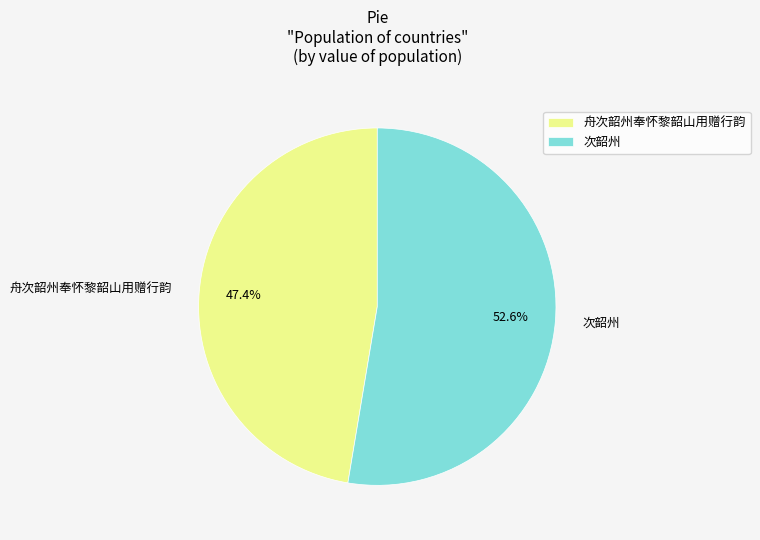

Which category has the smallest portion of the pie?

舟次韶州奉怀黎韶山用赠行韵